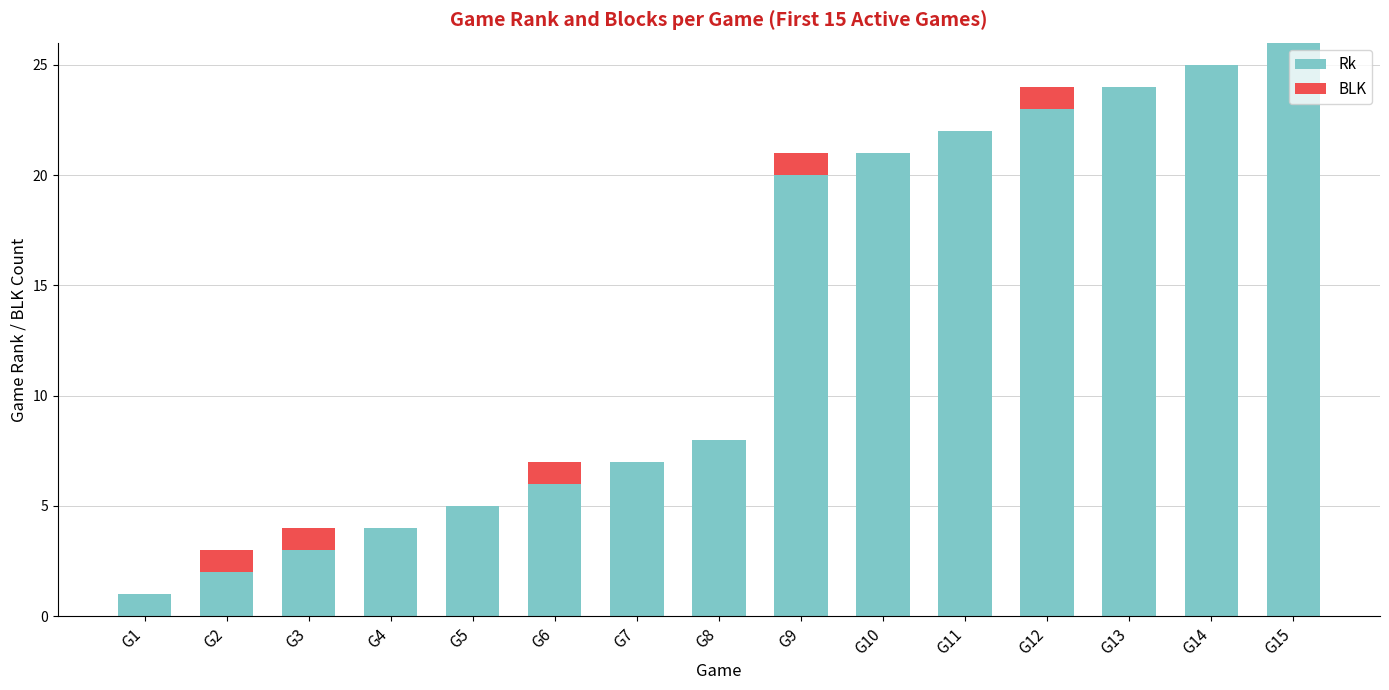

How many distinct data groups are displayed?

2